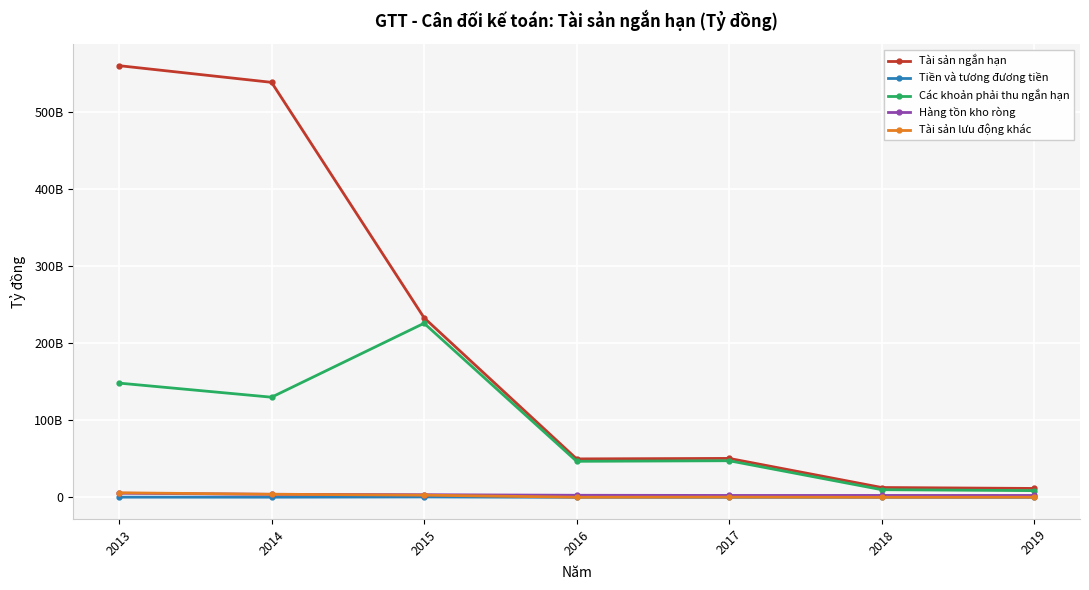

What is the difference between the maximum and minimum values in the Tài sản ngắn hạn series?

548411606910